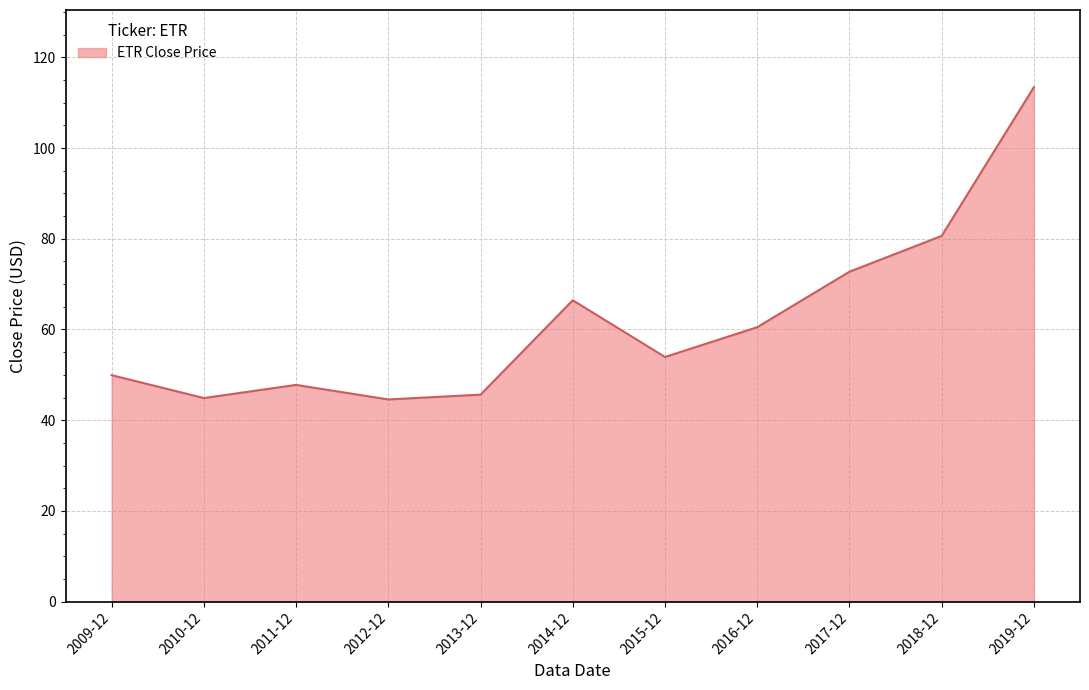

What is the sum of the values at 2016-12 and 2010-12?

105.4